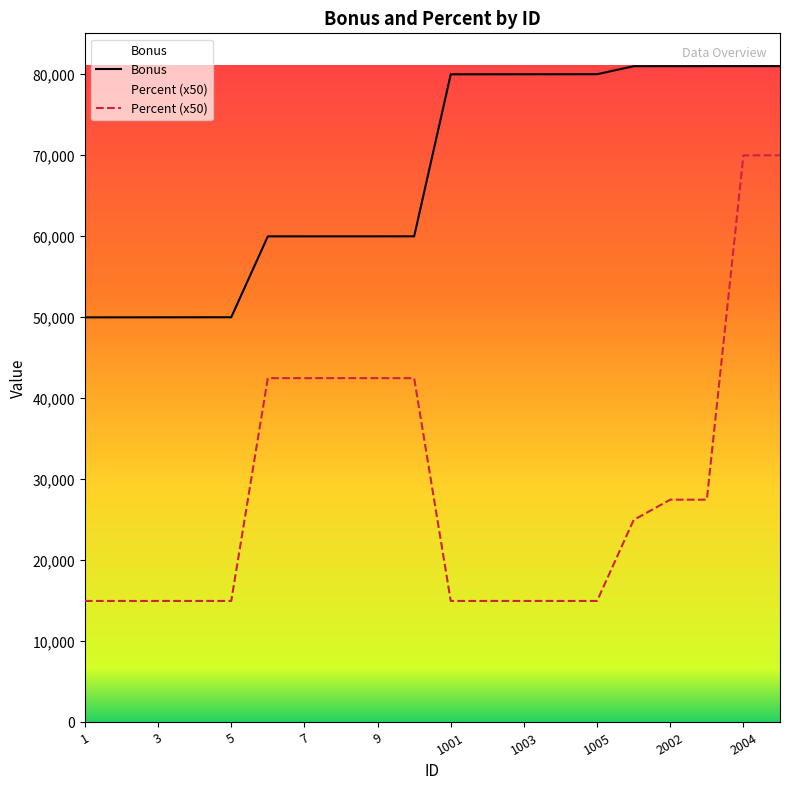

True or false: Percent has a value of 15000 at 1.

True